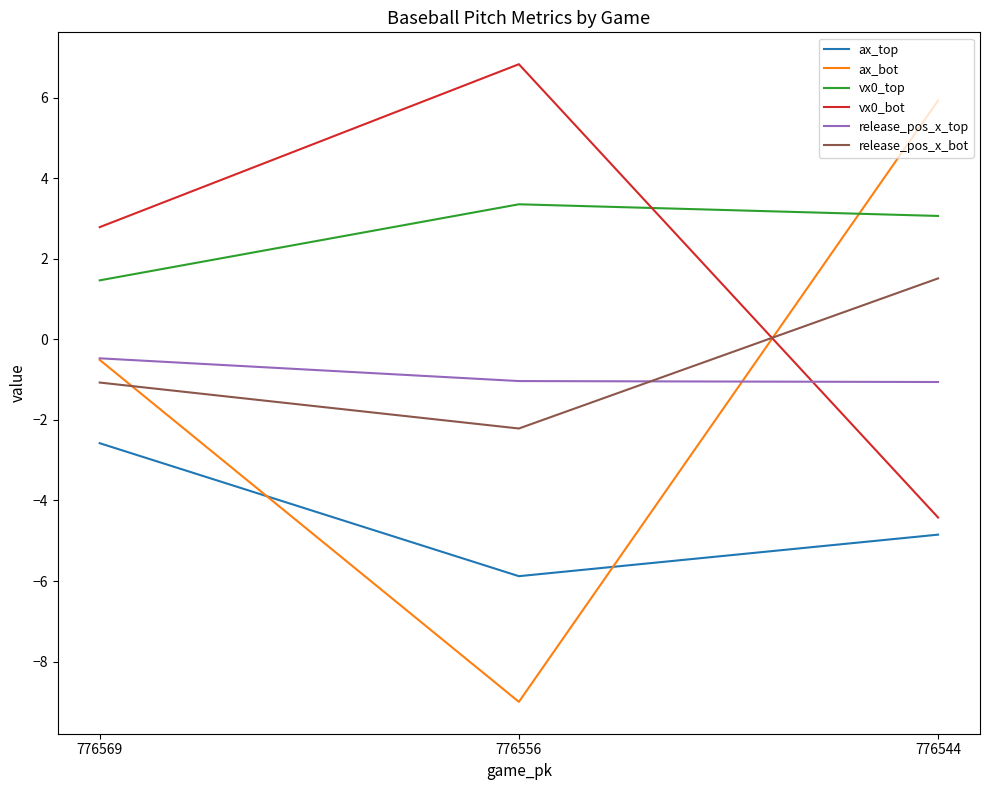

Which series has the largest total across all categories?

vx0_top